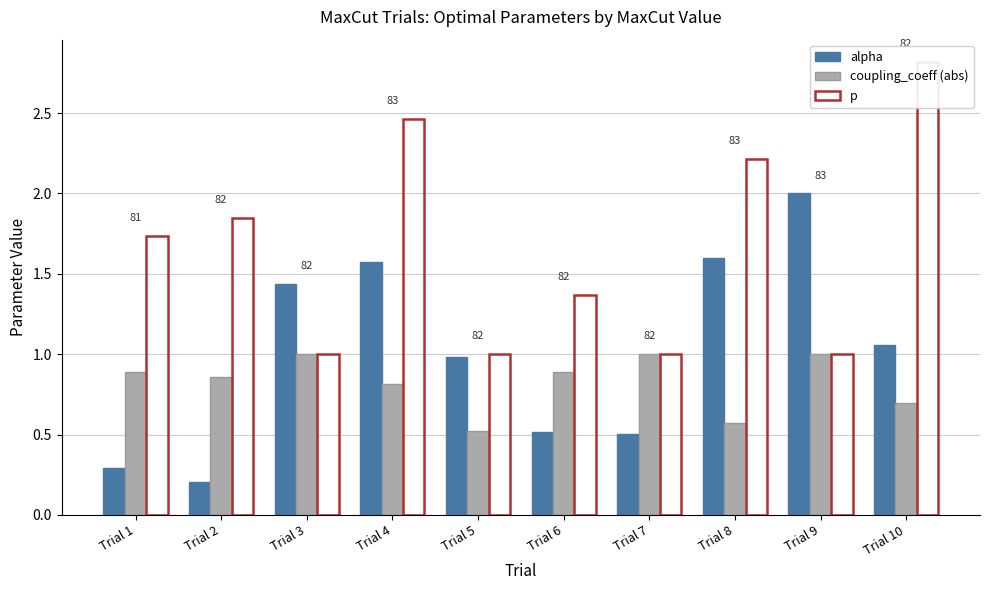

The alpha series shows 0.4 at Trial 10. True or false?

False